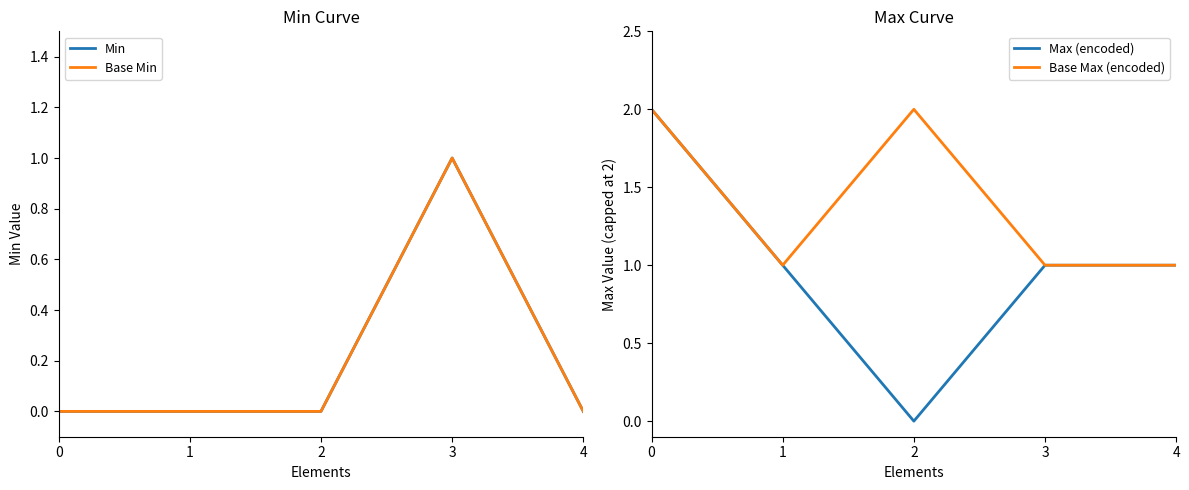

Which series has the largest total across all categories?

Base Max (encoded)